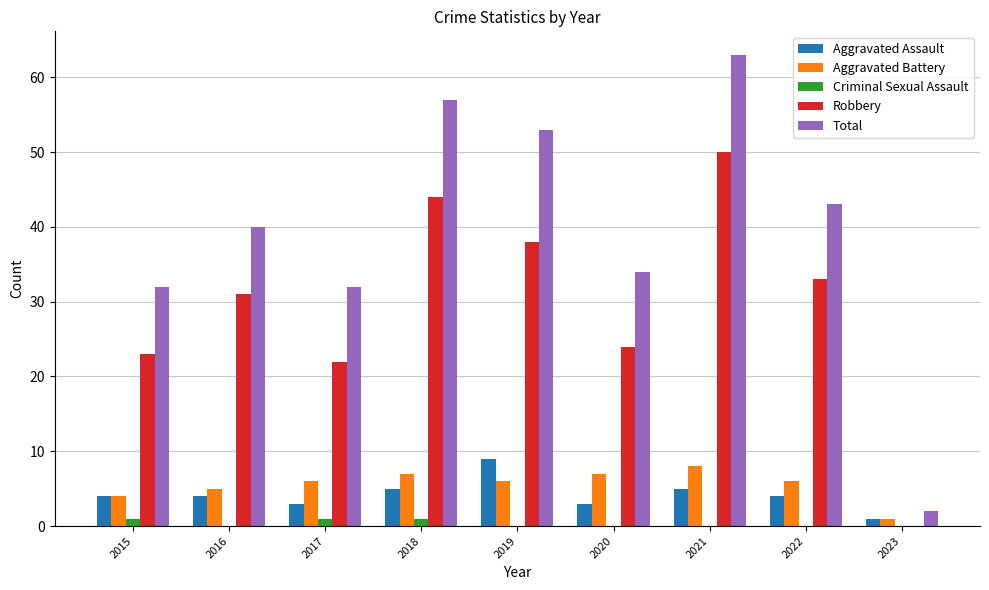

The value of Criminal Sexual Assault at 2021 is 0. True or false?

True